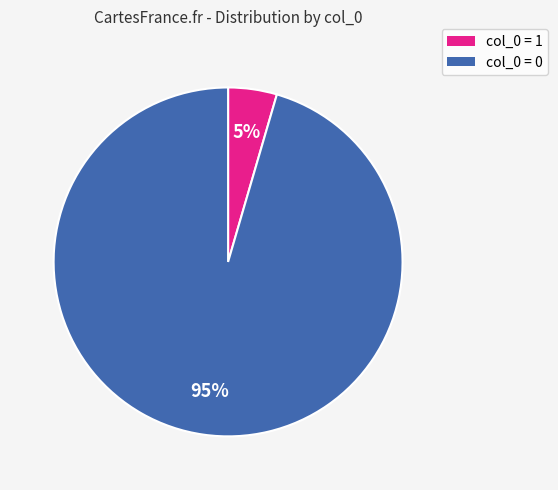

To the nearest percent, what is the average slice percentage?

50%